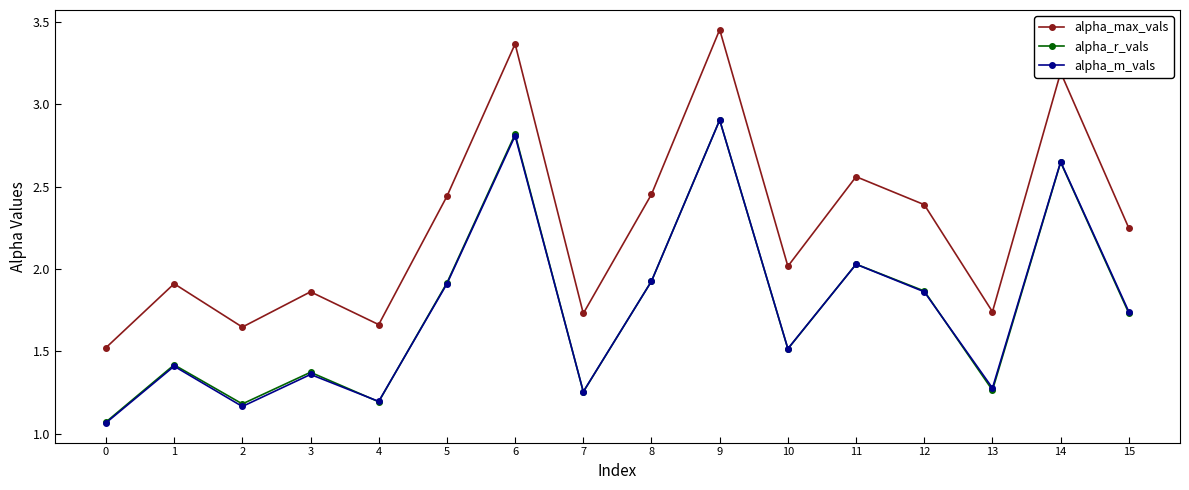

The value of alpha_r_vals at 13 is 1.3. True or false?

True